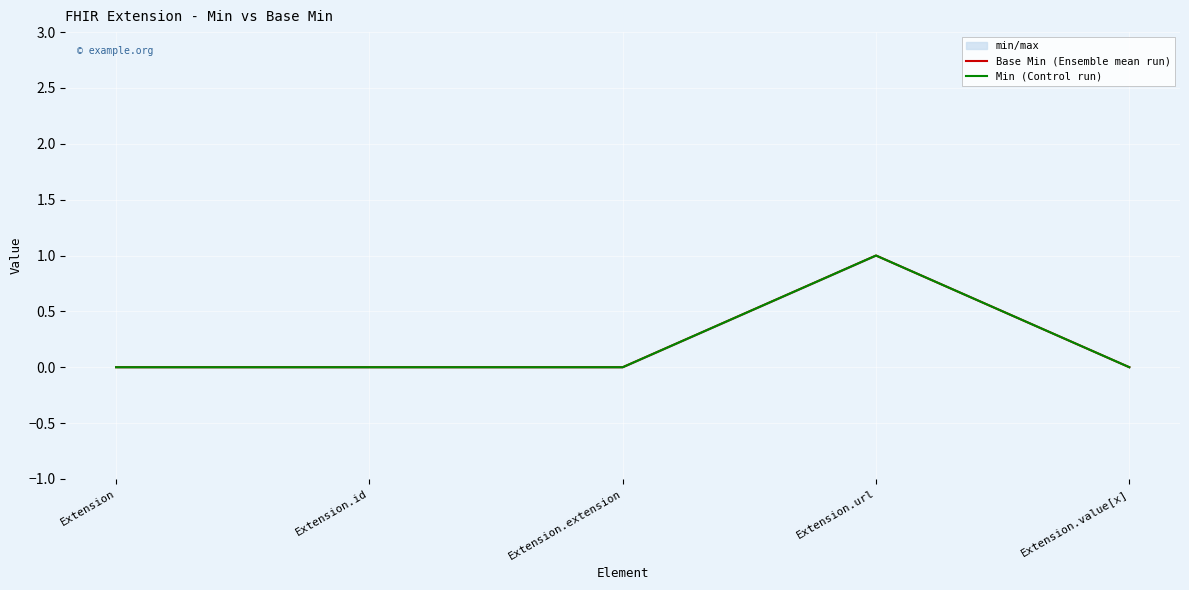

Count the number of categories in the chart.

5